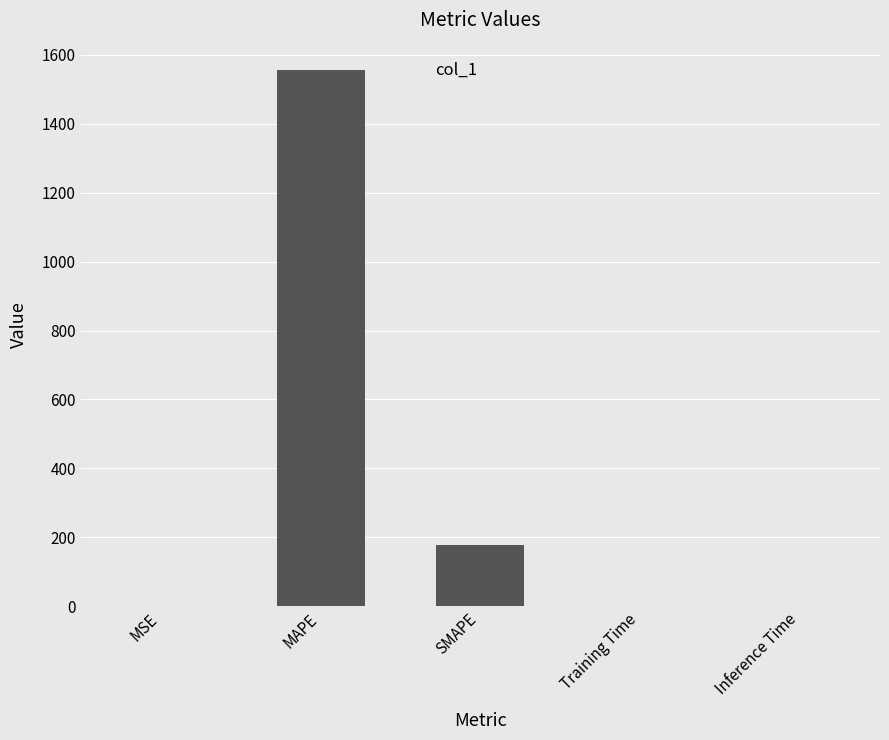

How many series are shown in this chart?

1